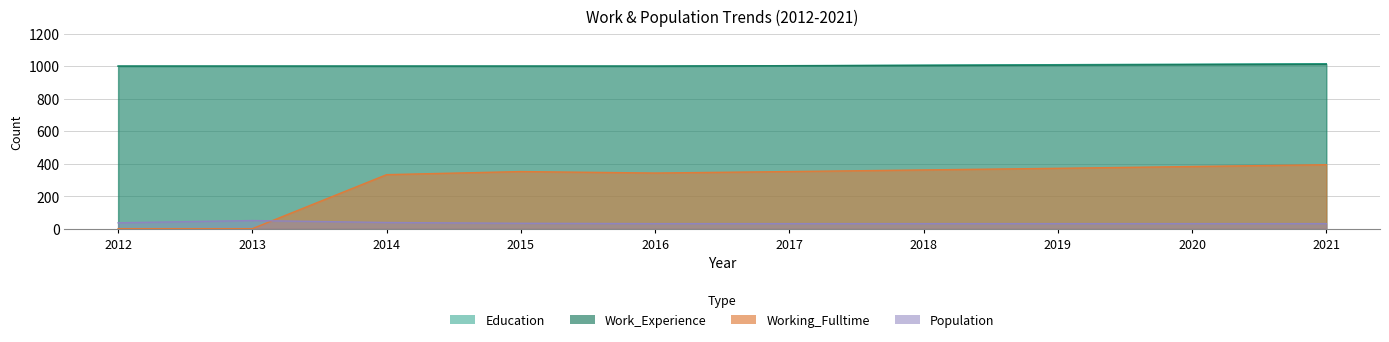

How many lines are shown in the chart?

4